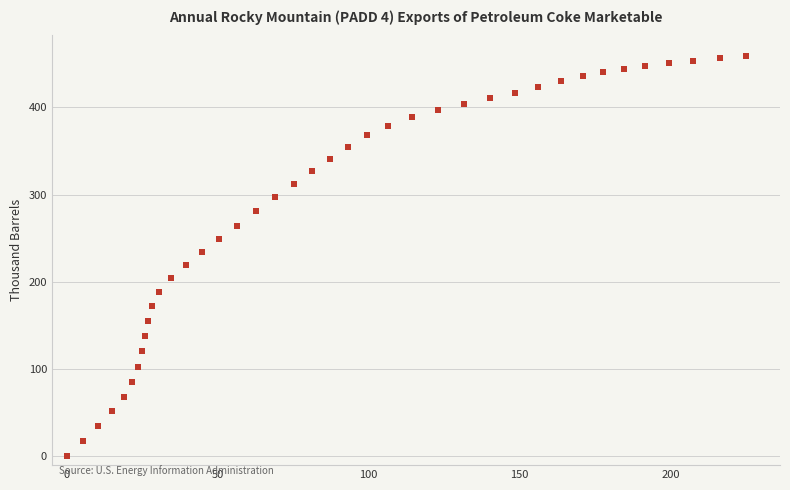

What is the range of X values (max minus min)?

225.1